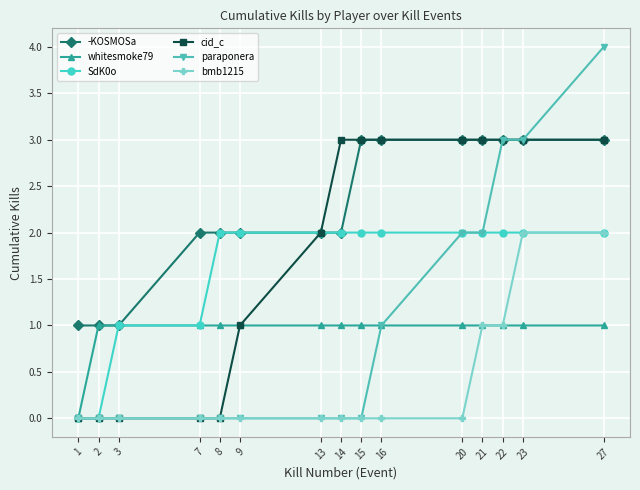

What is the total value across all series at 2?

2